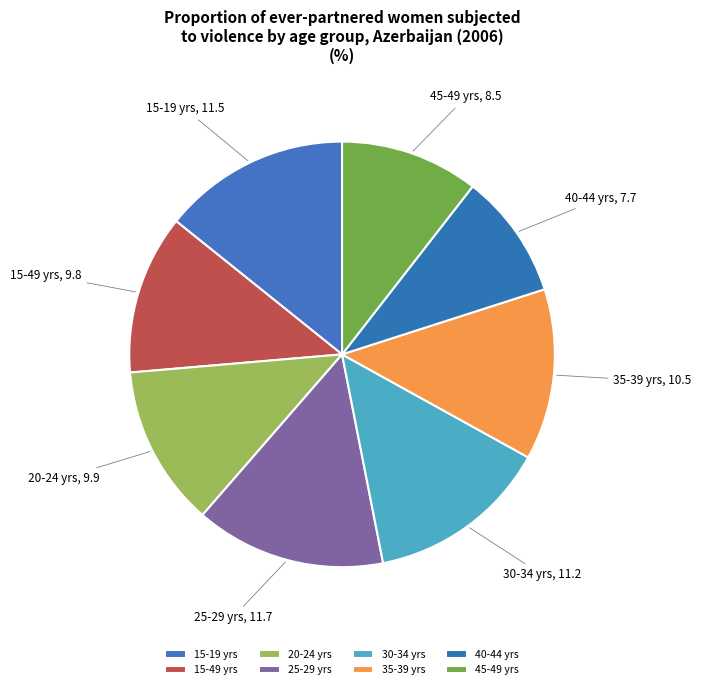

Is it true that 40-44 yrs is 10% of the pie?

True